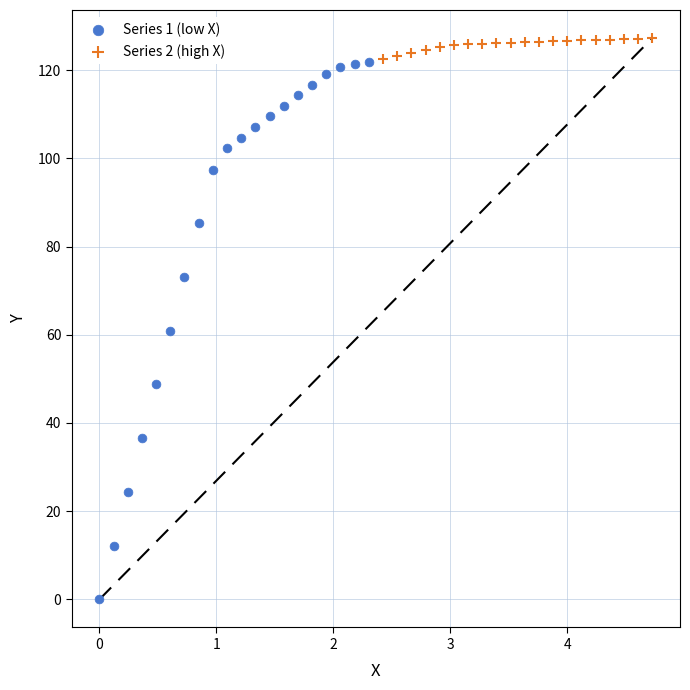

Which series contains the lowest Y value?

Series 1 (low X)